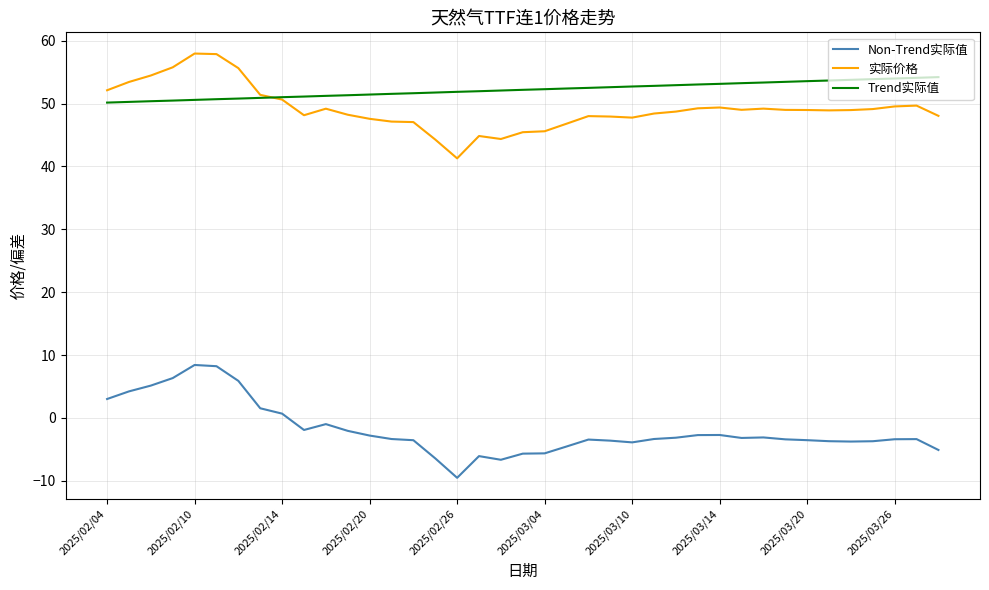

What is the lowest value of the 实际价格 series?

41.3